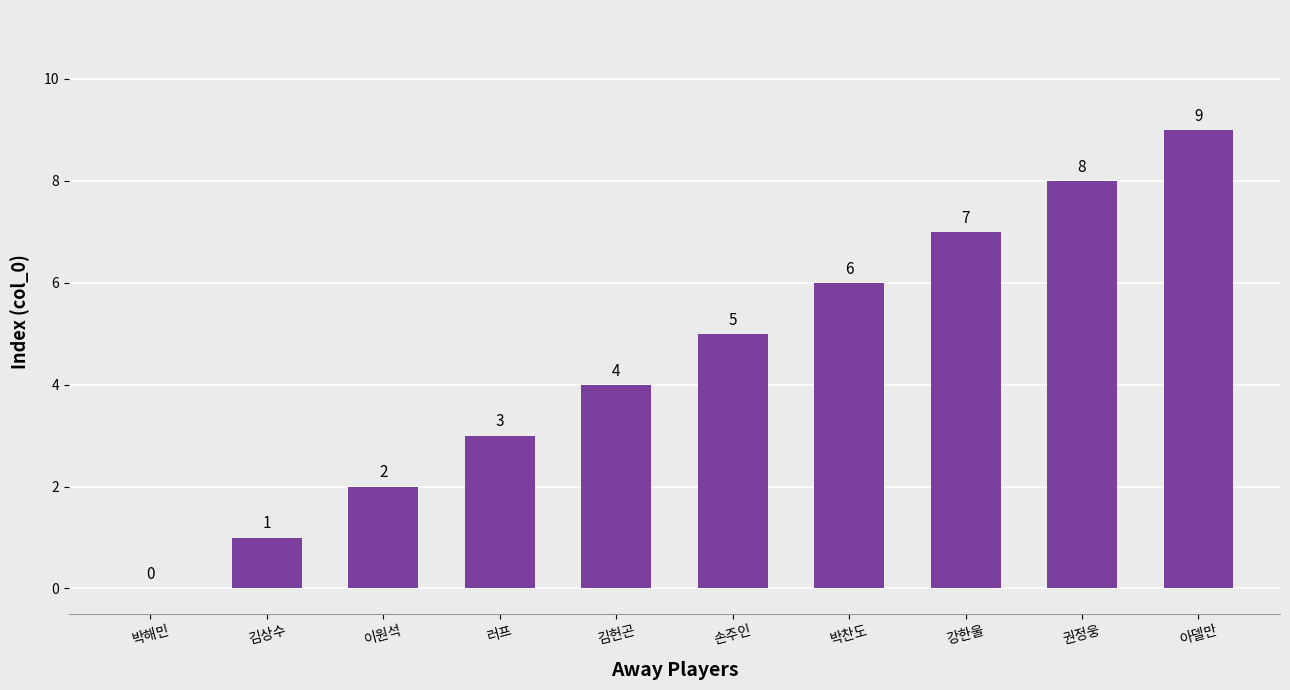

What is the change in value from 김헌곤 to 박찬도?

+2